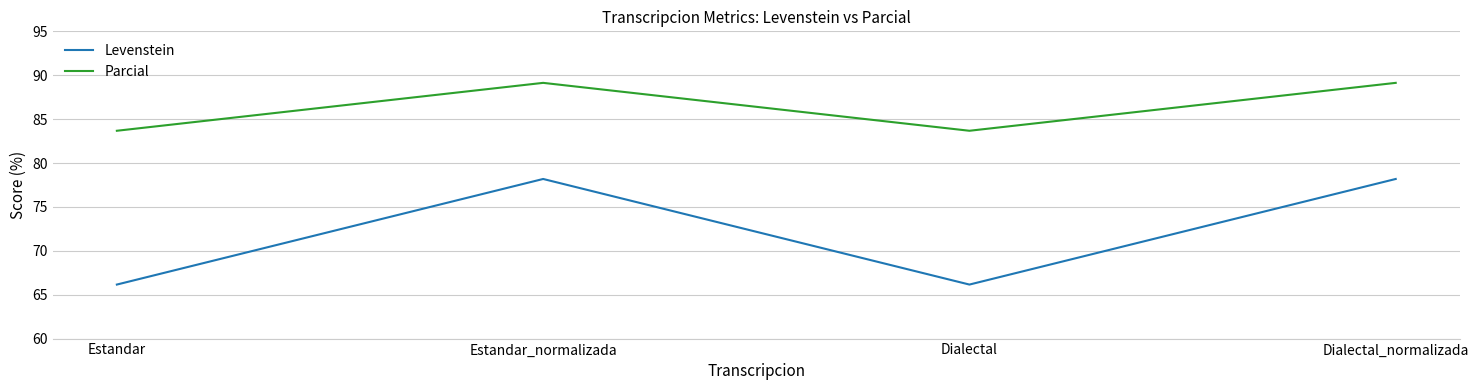

At how many categories does at least one series exceed 69?

4